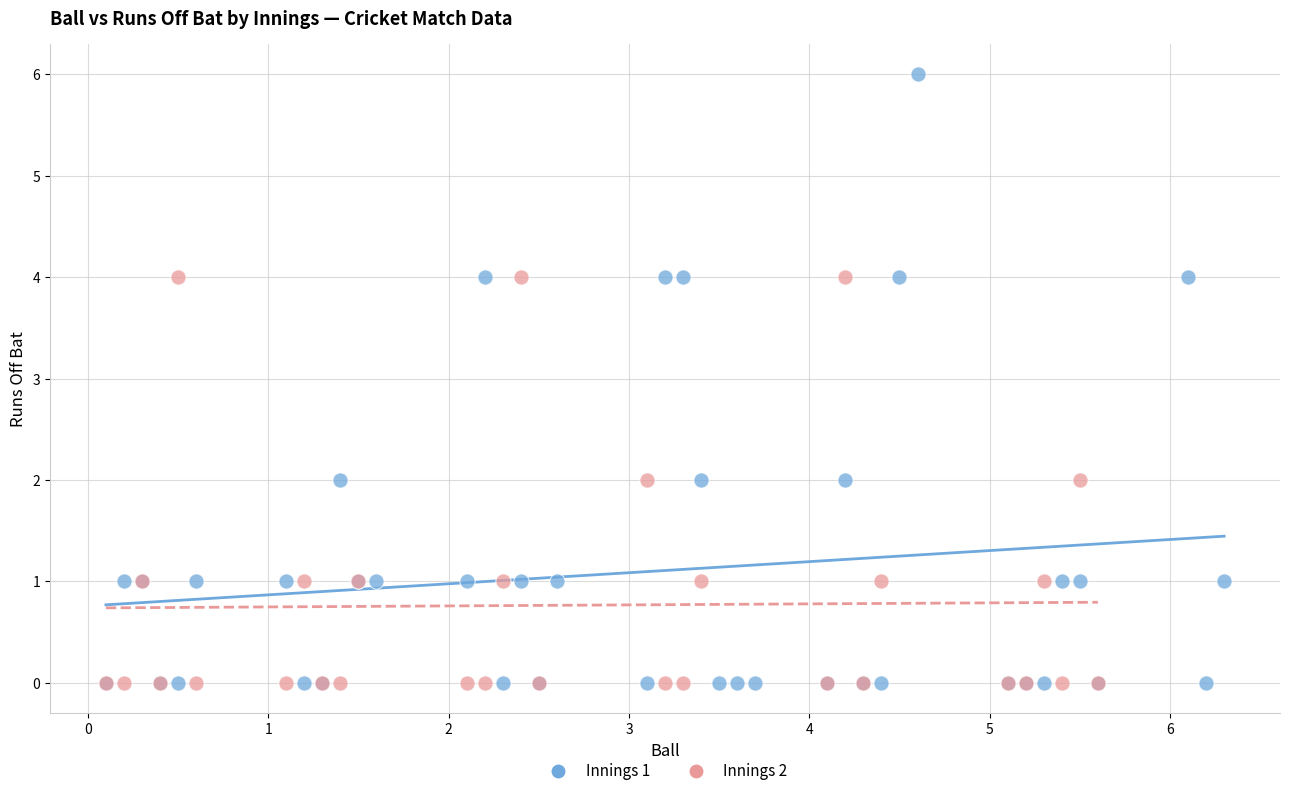

Which series reaches the maximum Y coordinate?

Innings 1